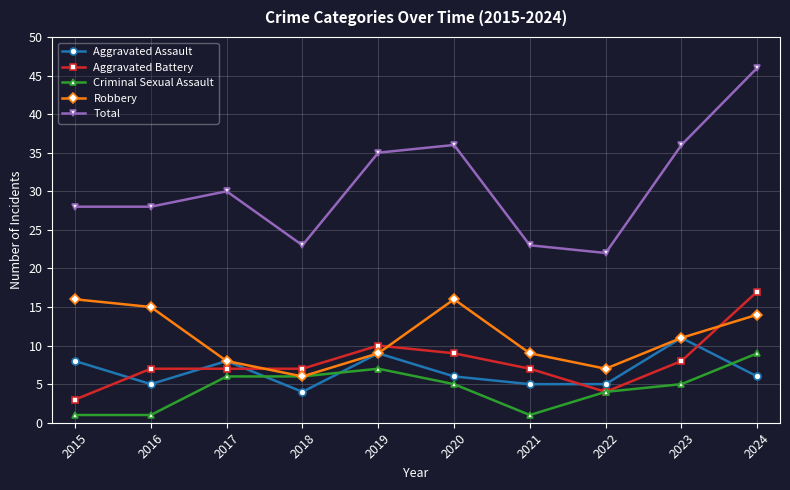

What are all the series names shown in the legend?

Aggravated Assault, Aggravated Battery, Criminal Sexual Assault, Robbery, Total